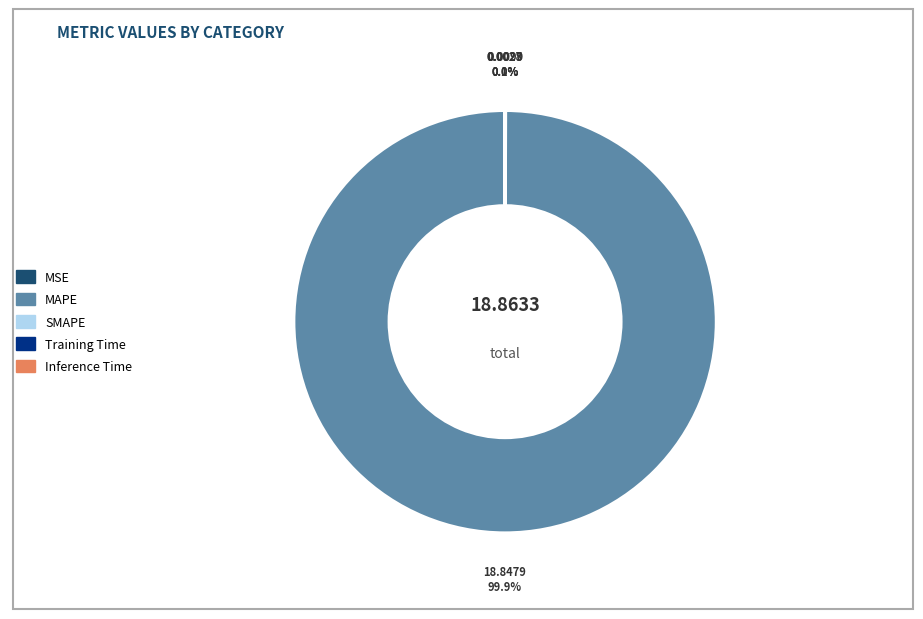

Is there any slice that represents more than half of the pie?

Yes